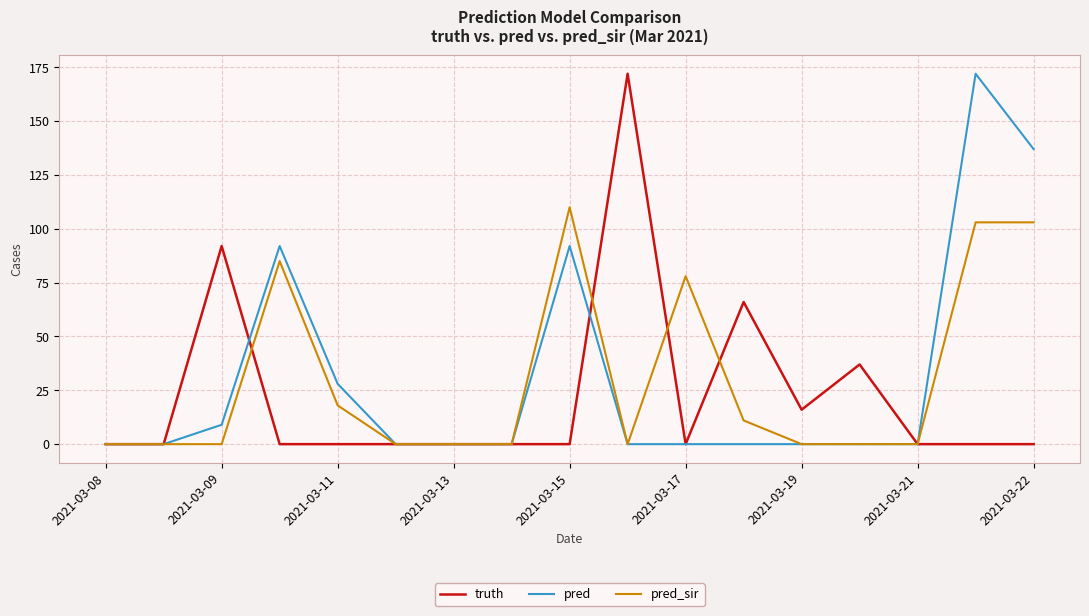

What is the greatest value displayed?

172